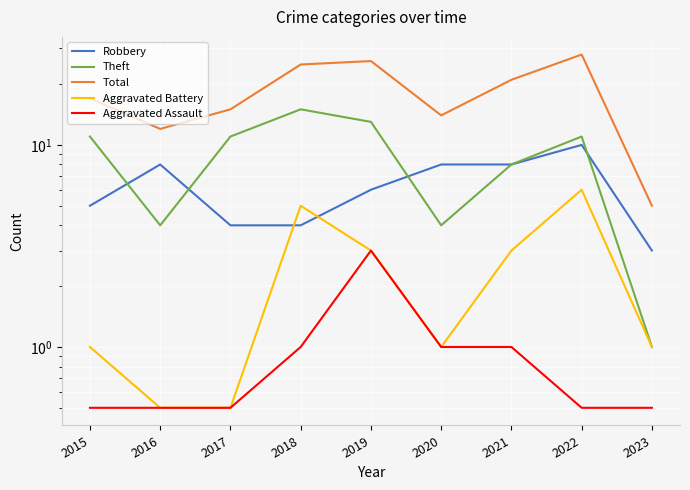

Is this an area chart (filled region under the line)?

No